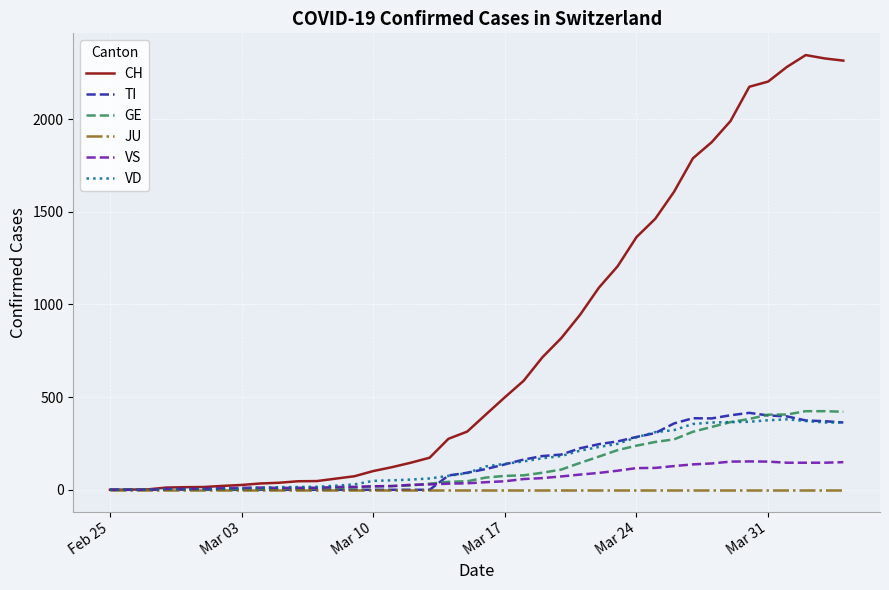

Which series has the largest total across all categories?

CH